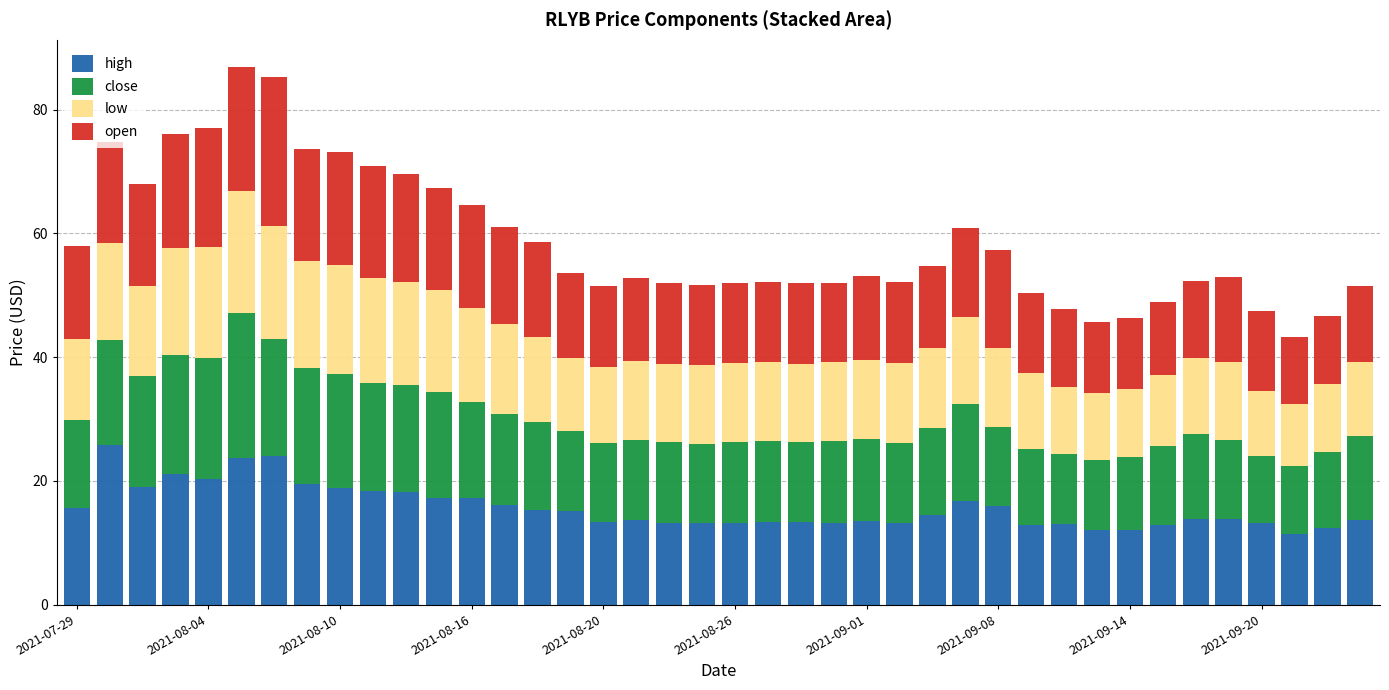

How many distinct data groups are displayed?

4